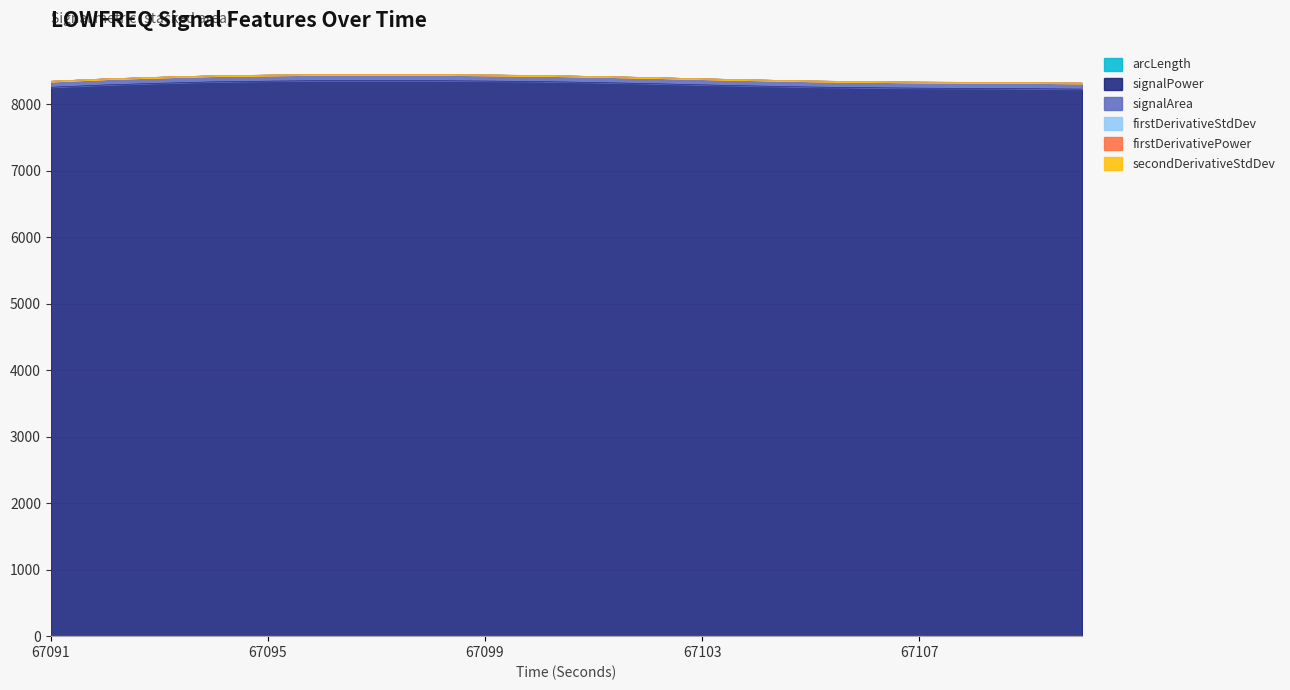

Does the chart have visible grid lines?

Yes